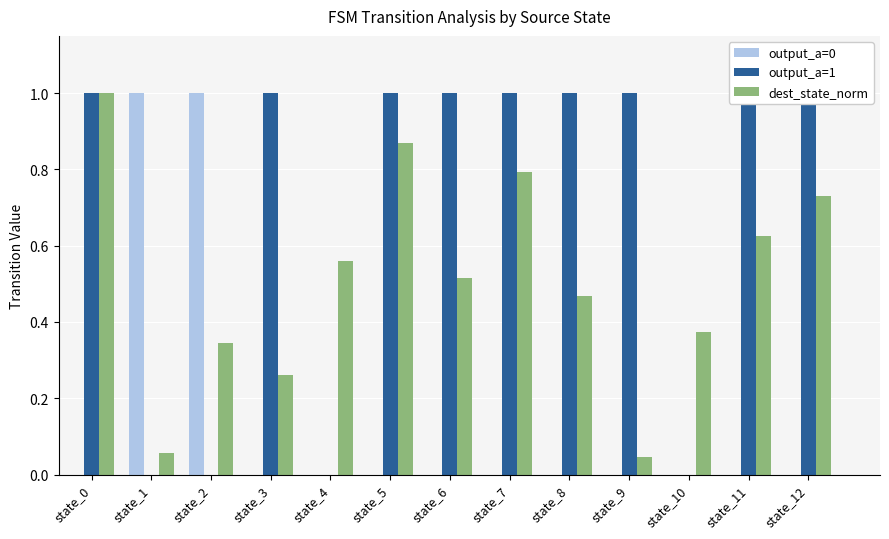

Reading right to left, what are all the values shown in this chart?

output_a=0: state_12=0.0	state_11=0.0	state_10=0.0	state_9=0.0	state_8=0.0	state_7=0.0	state_6=0.0	state_5=0.0	state_4=0.0	state_3=0.0	state_2=1.0	state_1=1.0	state_0=0.0
output_a=1: state_12=1.0	state_11=1.0	state_10=0.0	state_9=1.0	state_8=1.0	state_7=1.0	state_6=1.0	state_5=1.0	state_4=0.0	state_3=1.0	state_2=0.0	state_1=0.0	state_0=1.0
dest_state_norm: state_12=0.7	state_11=0.6	state_10=0.4	state_9=0.0	state_8=0.5	state_7=0.8	state_6=0.5	state_5=0.9	state_4=0.6	state_3=0.3	state_2=0.3	state_1=0.1	state_0=1.0